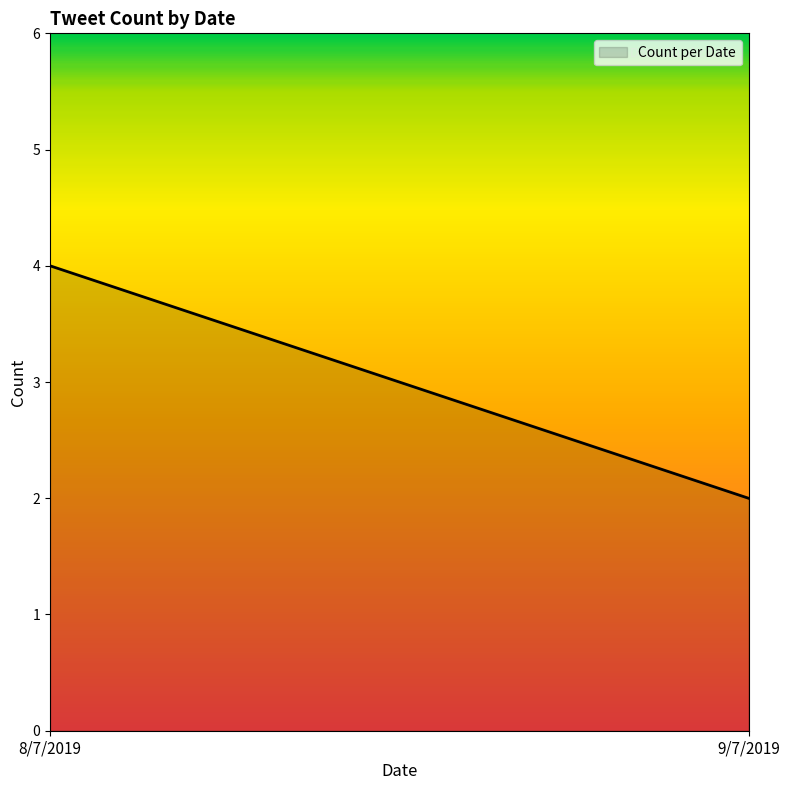

How many values are between 2 and 4?

2